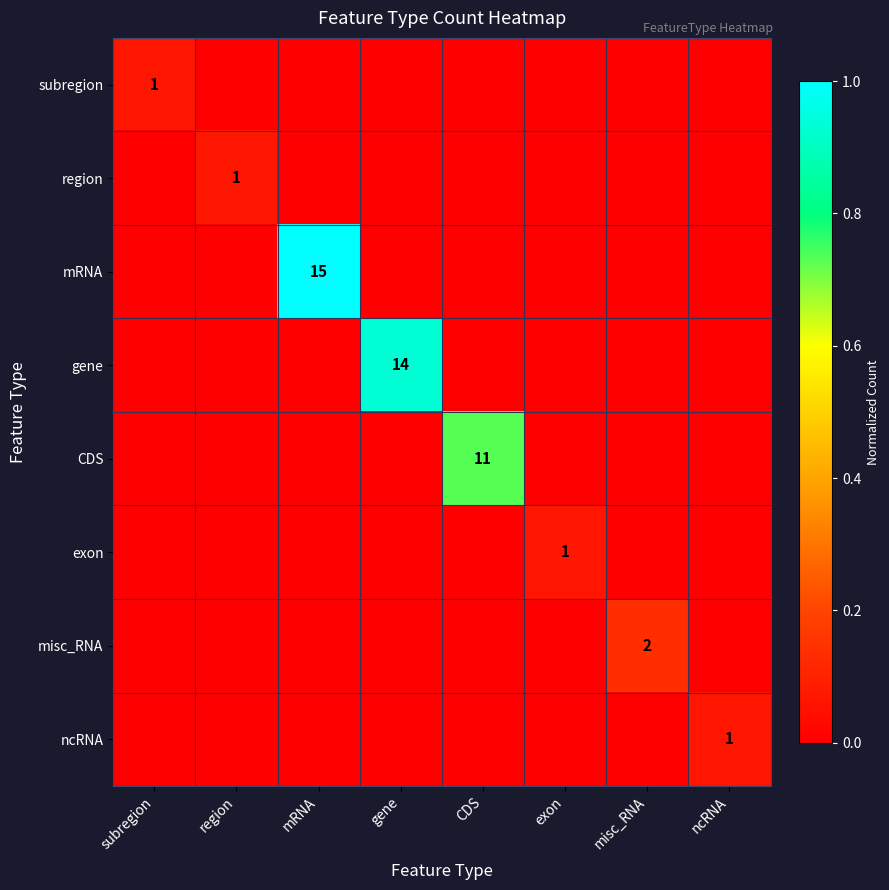

The CDS series shows 11 at CDS. True or false?

True